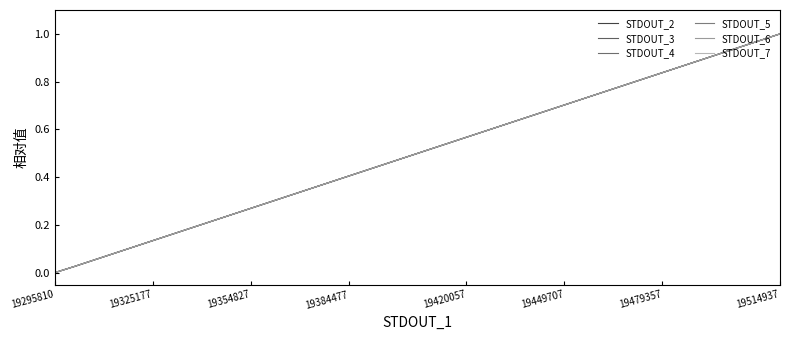

Which series has the largest range (max minus min)?

STDOUT_2